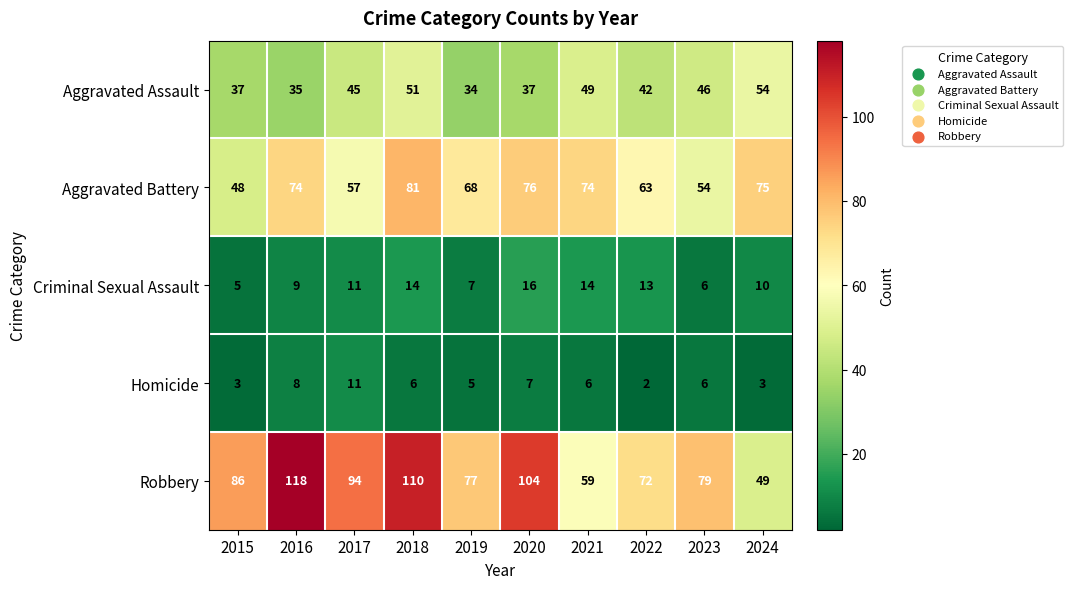

At which label does Homicide first exceed 6?

2016